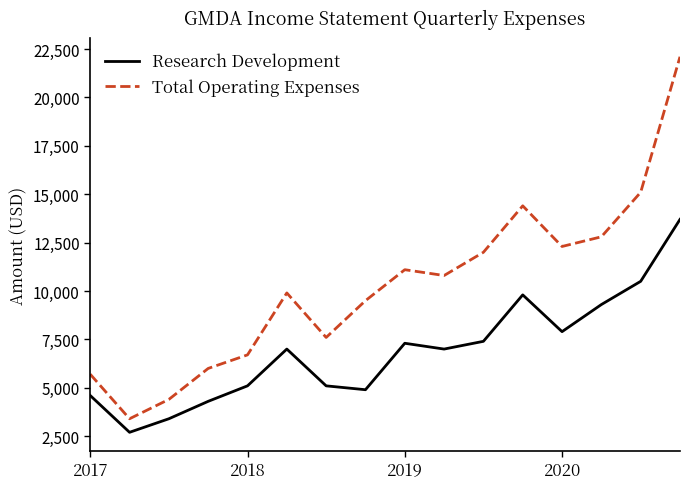

What are all the series names shown in the legend?

Research Development, Total Operating Expenses